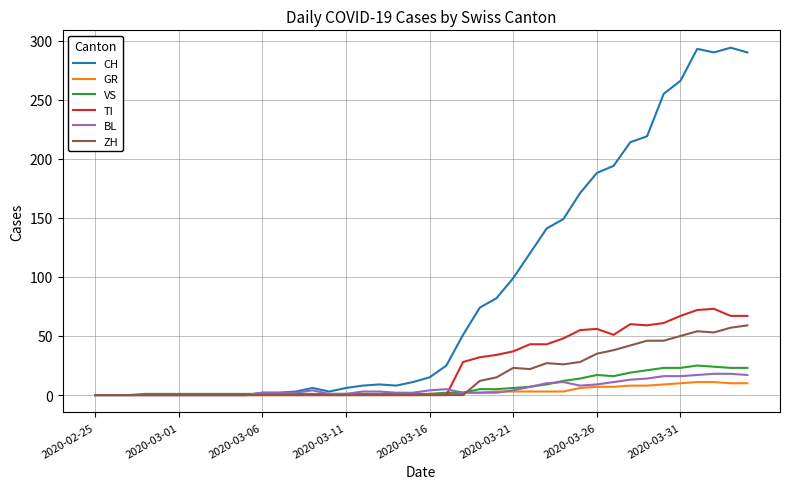

Which series has the widest spread of values?

CH